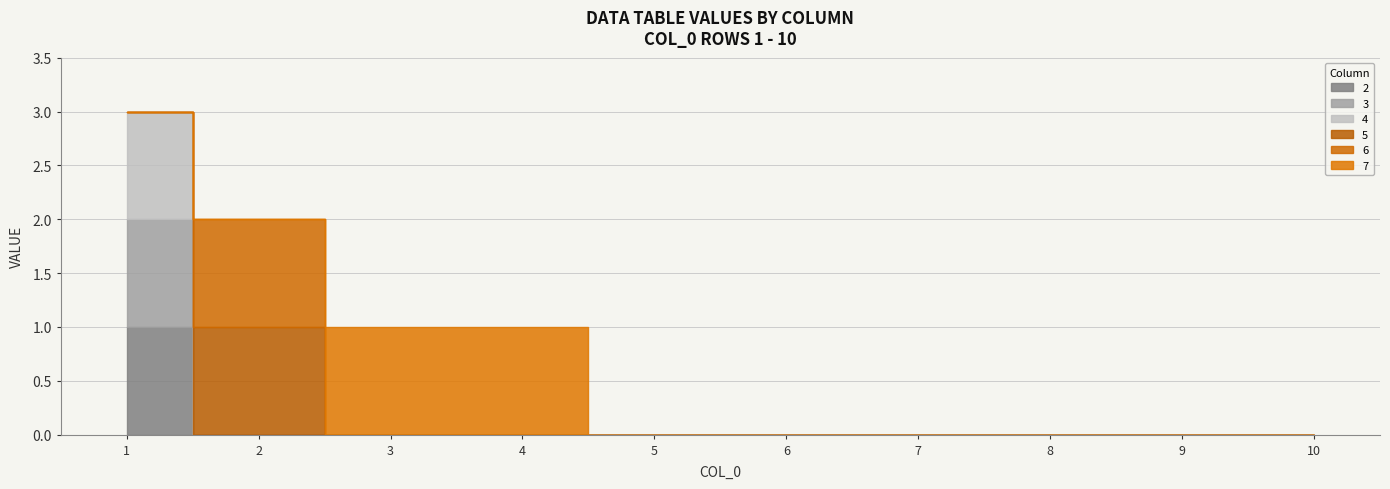

What are all the series names shown in the legend?

2, 3, 4, 5, 6, 7